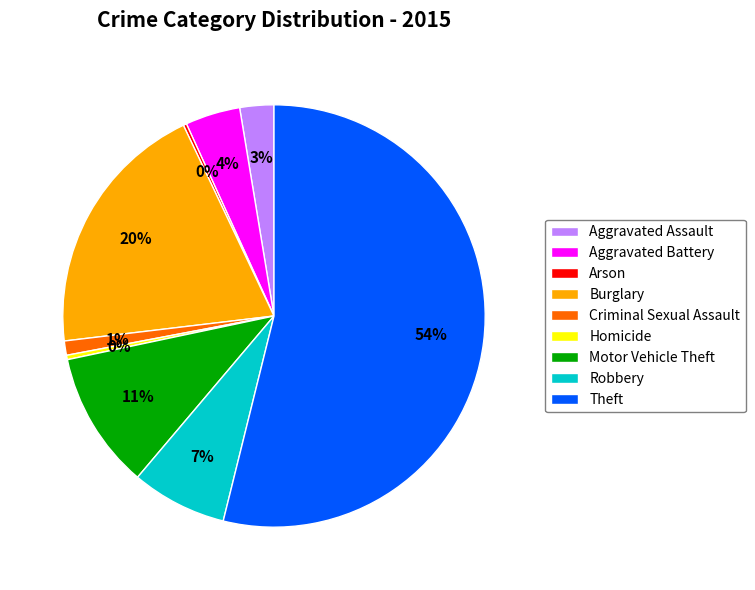

Which has a higher value, Burglary or Robbery?

Burglary